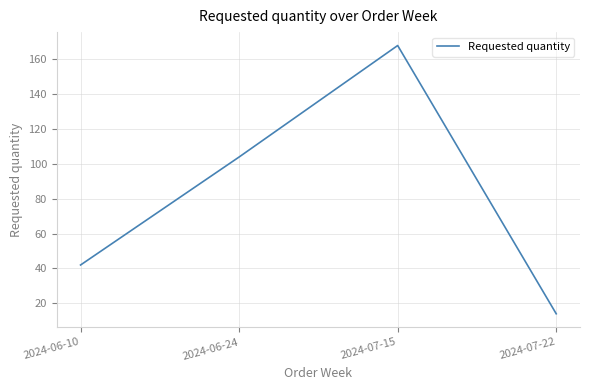

What value does the data have at 2024-06-24, to the nearest 5?

105